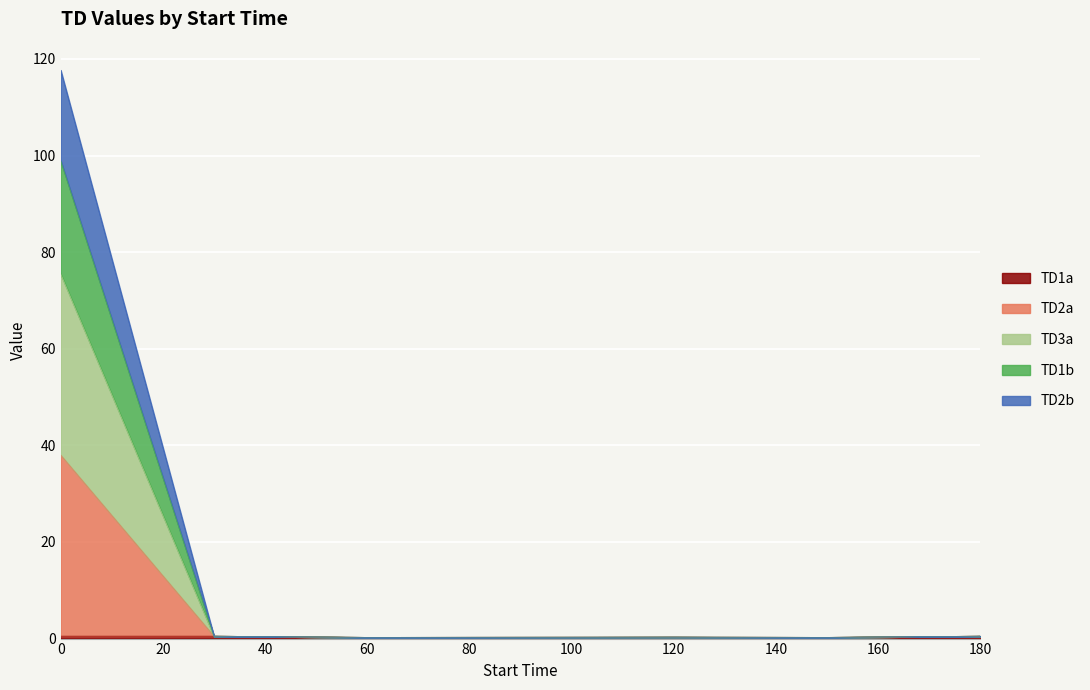

True or false: TD1b and TD2a intersect in this chart.

False